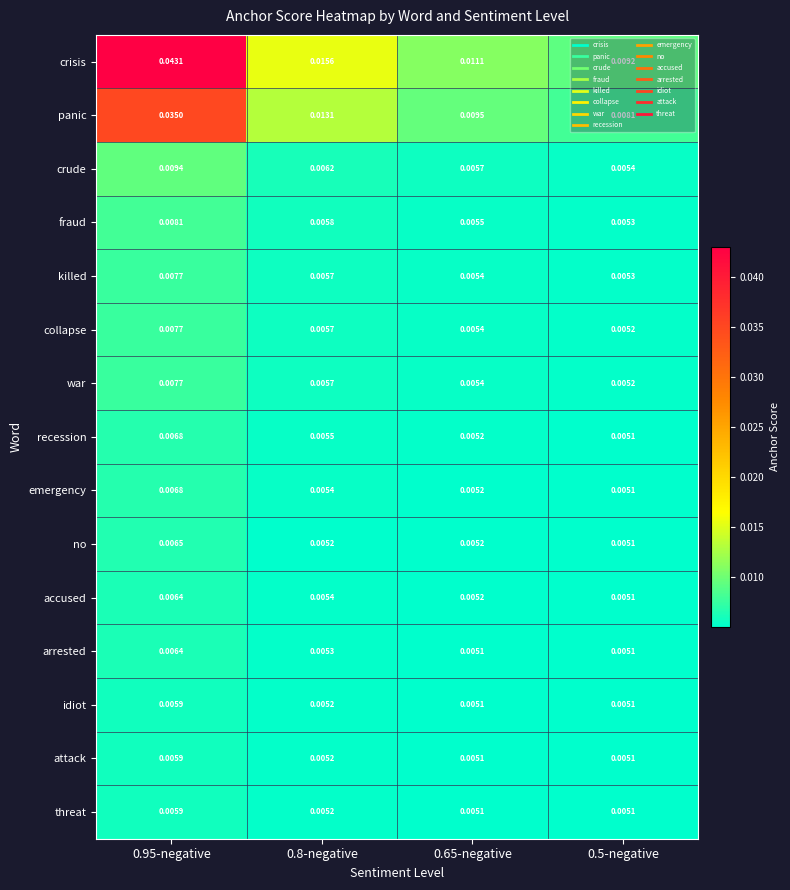

At which category does the chart reach its peak across all series?

0.95-negative